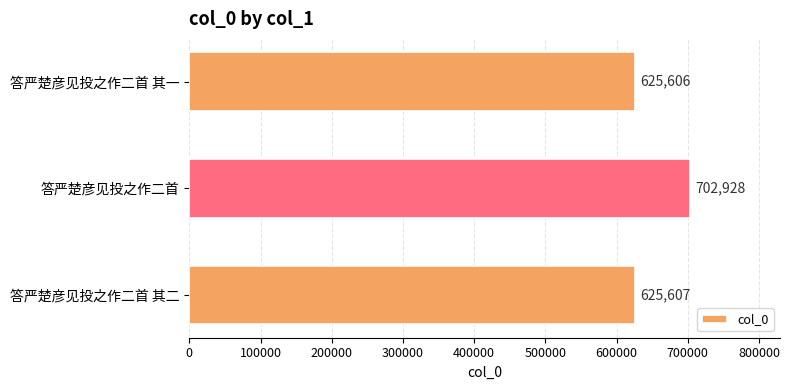

Reading top to bottom, what are all the values shown in this chart?

答严楚彦见投之作二首 其一=625606	答严楚彦见投之作二首=702928	答严楚彦见投之作二首 其二=625607